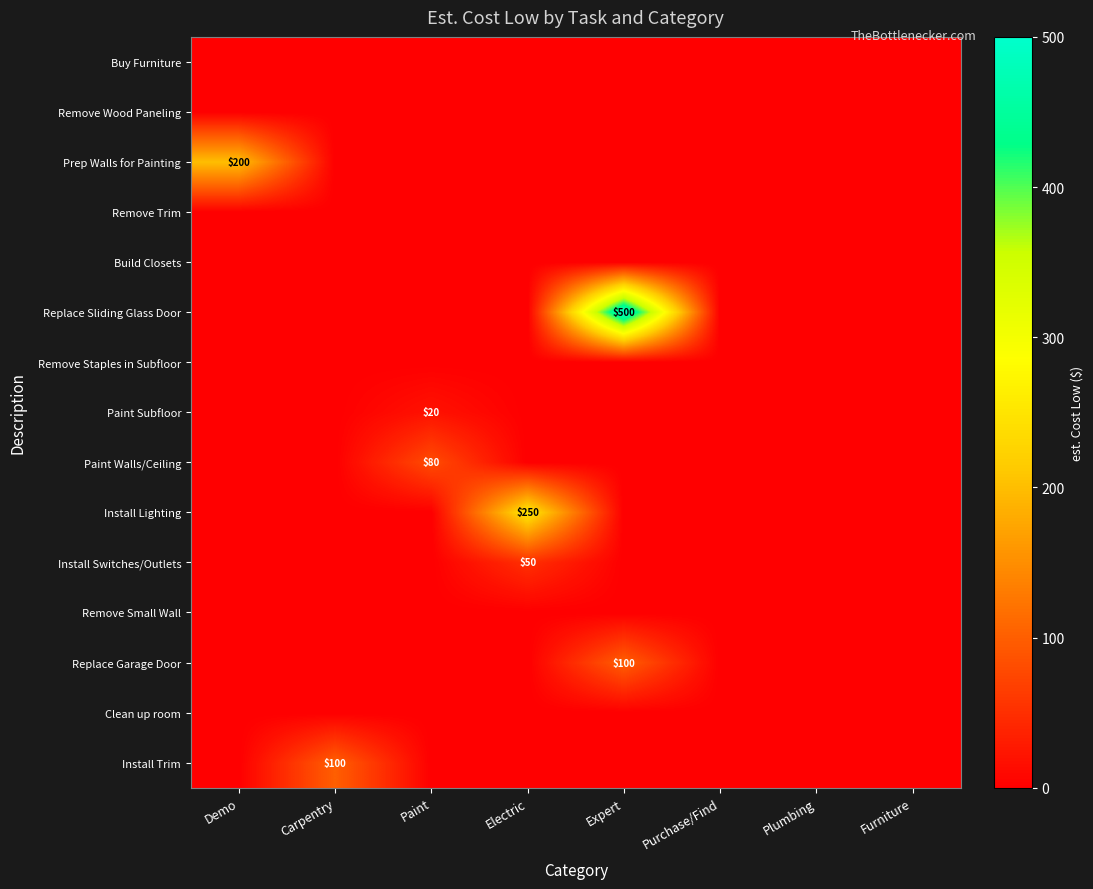

At which category does the chart reach its minimum across all series?

Demo